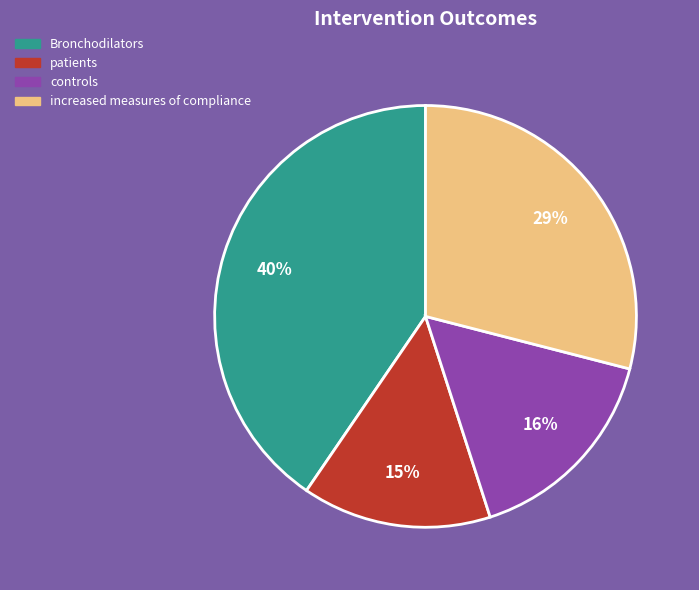

Does increased measures of compliance represent more than half of the total?

No